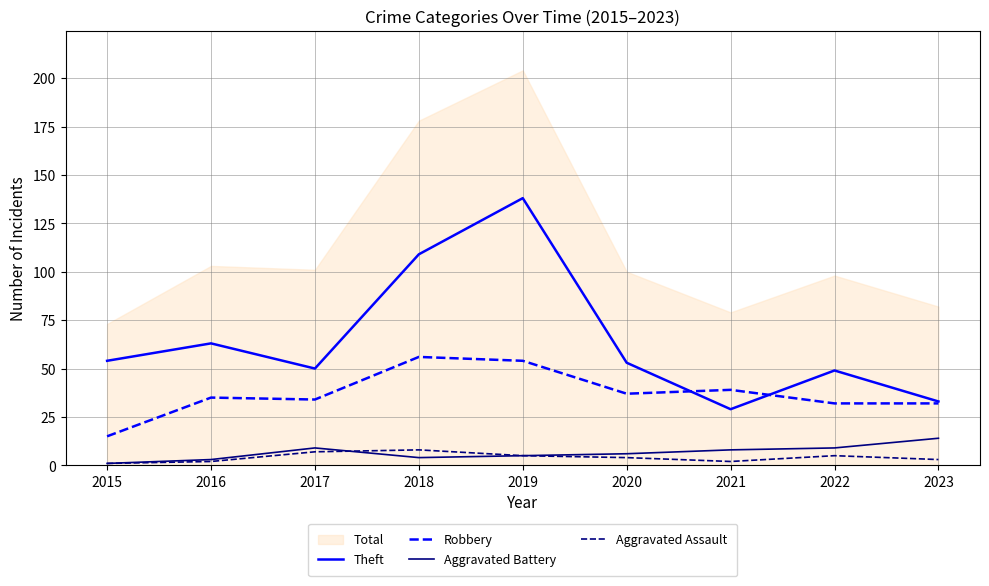

How many lines are shown in the chart?

4